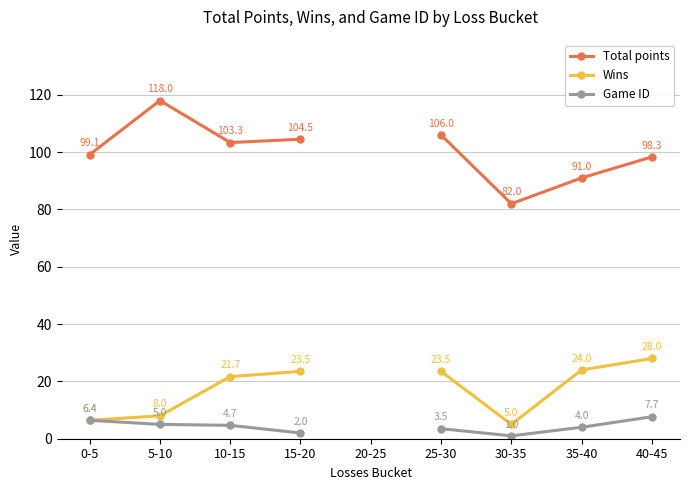

What is the sum of the Game ID values at 5-10 and 15-20?

7.0